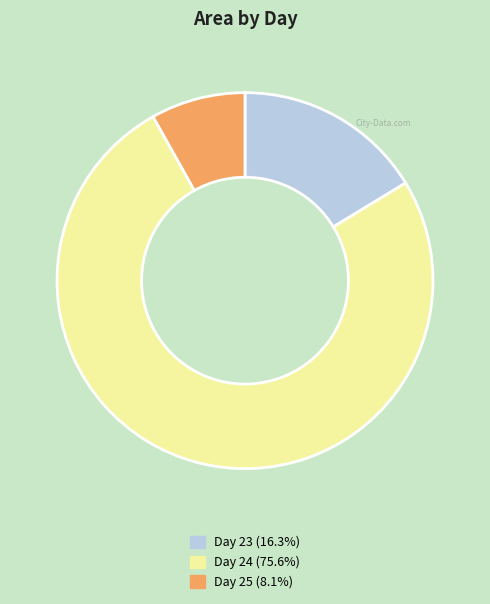

Does any single category account for the majority?

Yes